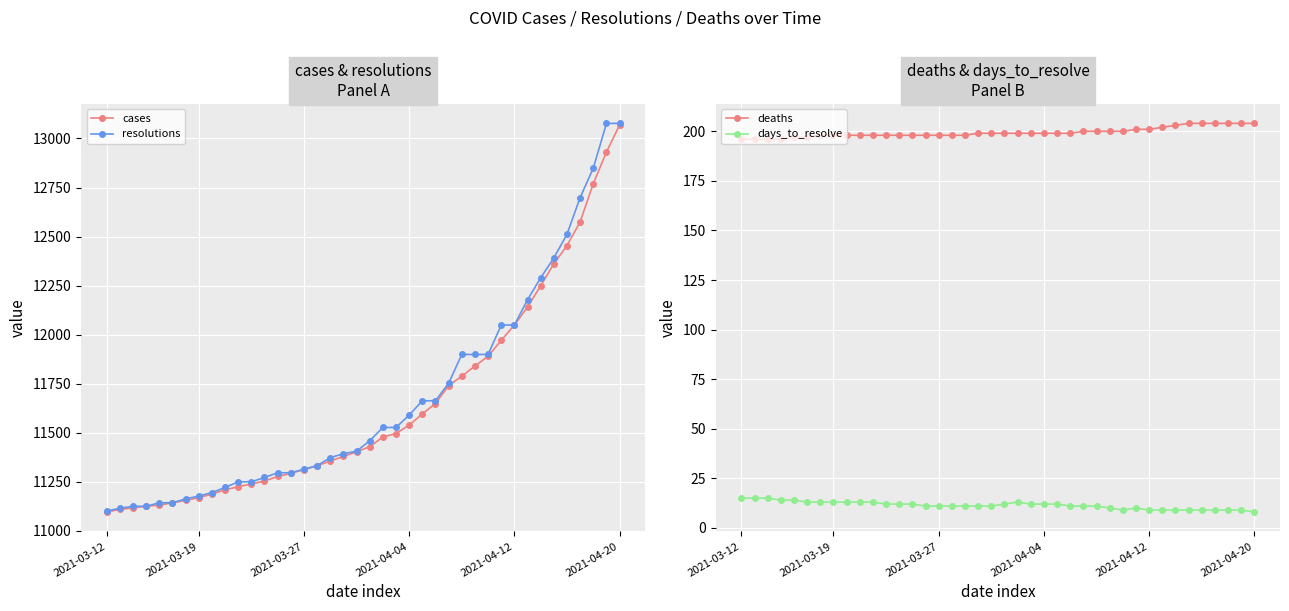

What is the lowest value of the cases series?

11096